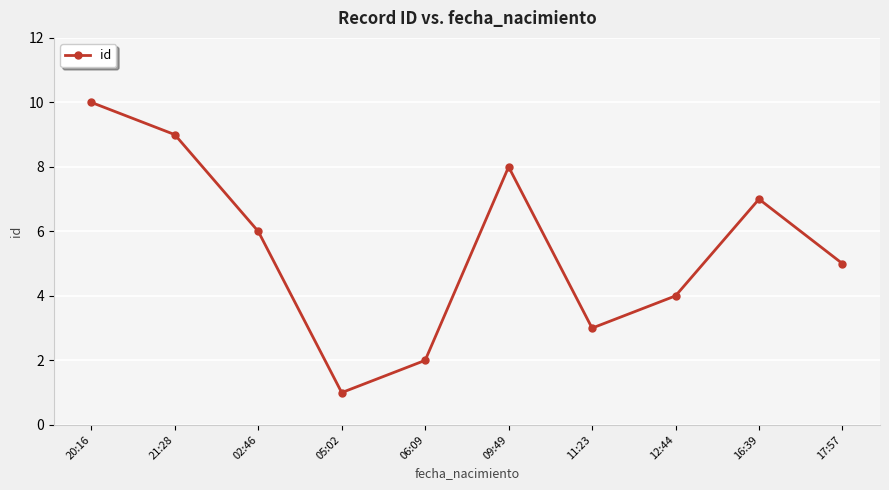

Where is the first local minimum?

05:02